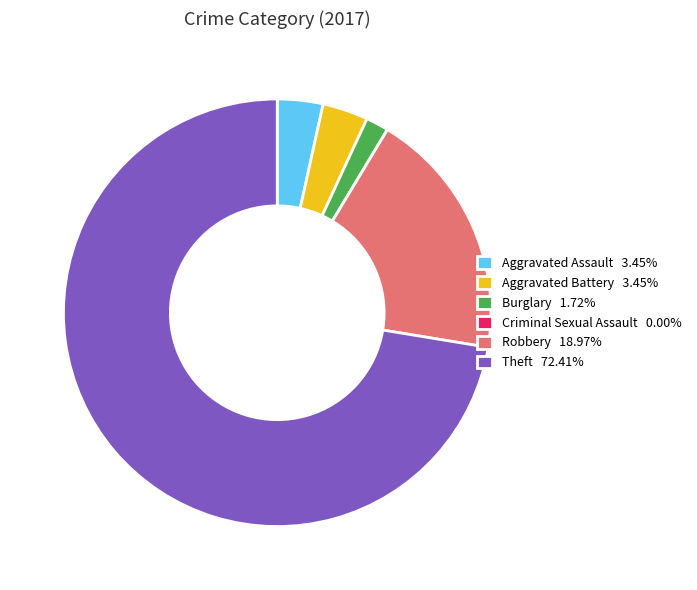

Does Theft 72.41% represent more than half of the total?

Yes